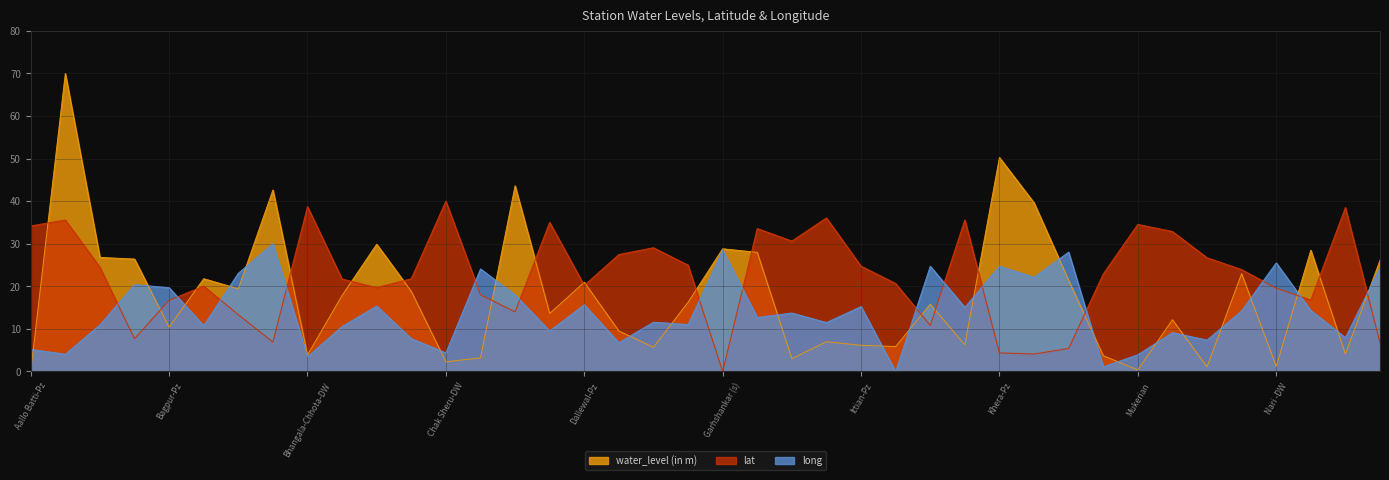

What are all the series names shown in the legend?

water_level (in m), lat, long